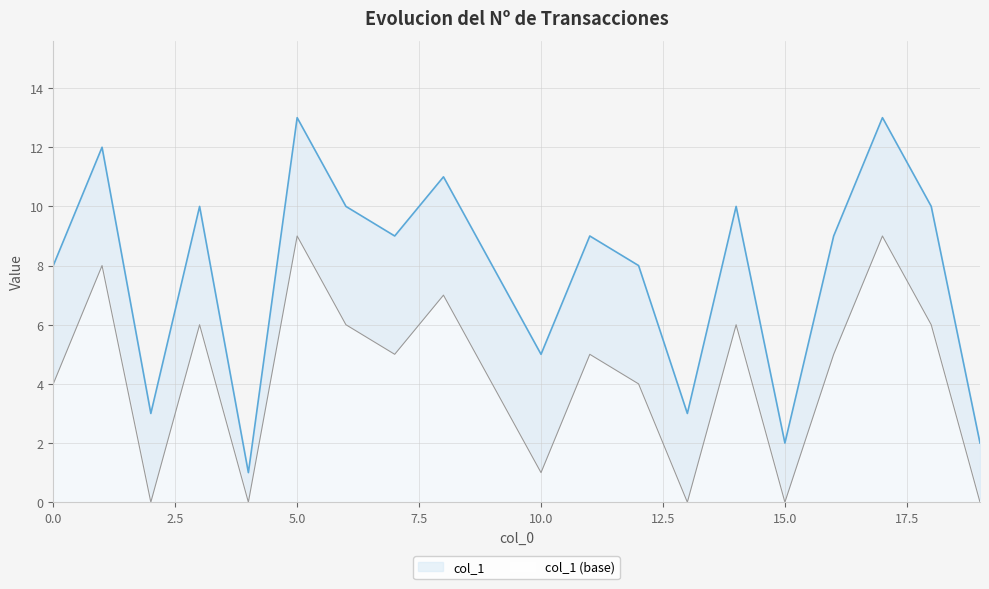

The chart shows a value of 13 at 17. True or false?

True